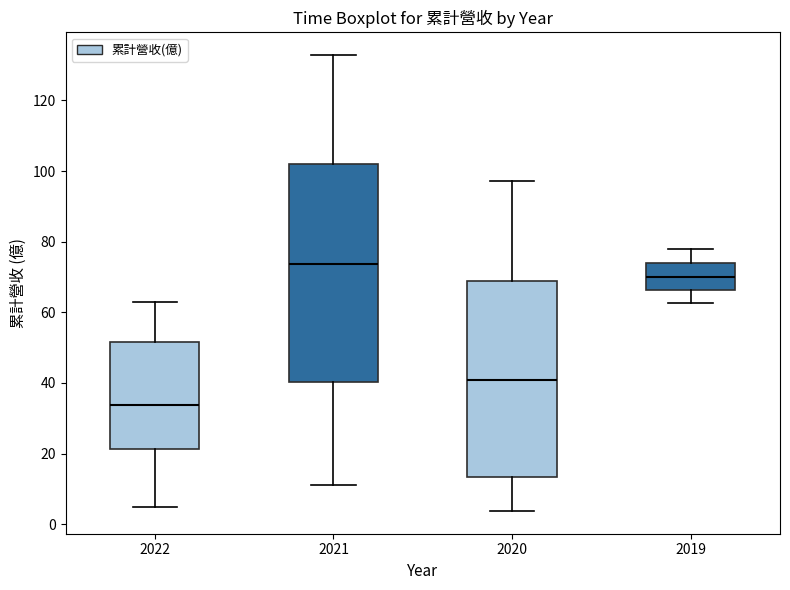

Which box is the tallest, from its lower edge to its upper edge?

2021